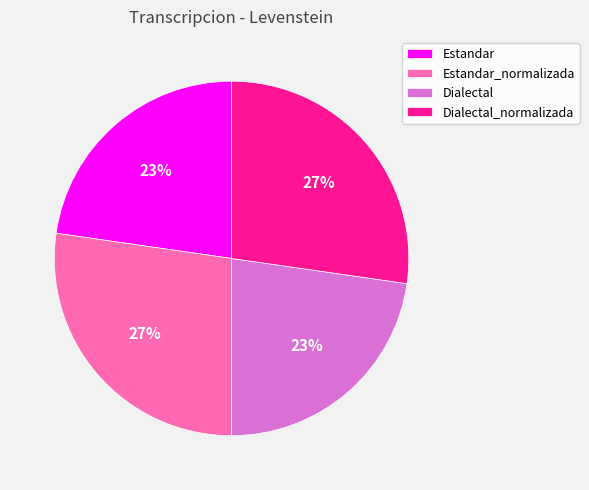

To the nearest percent, what is the average slice percentage?

25%